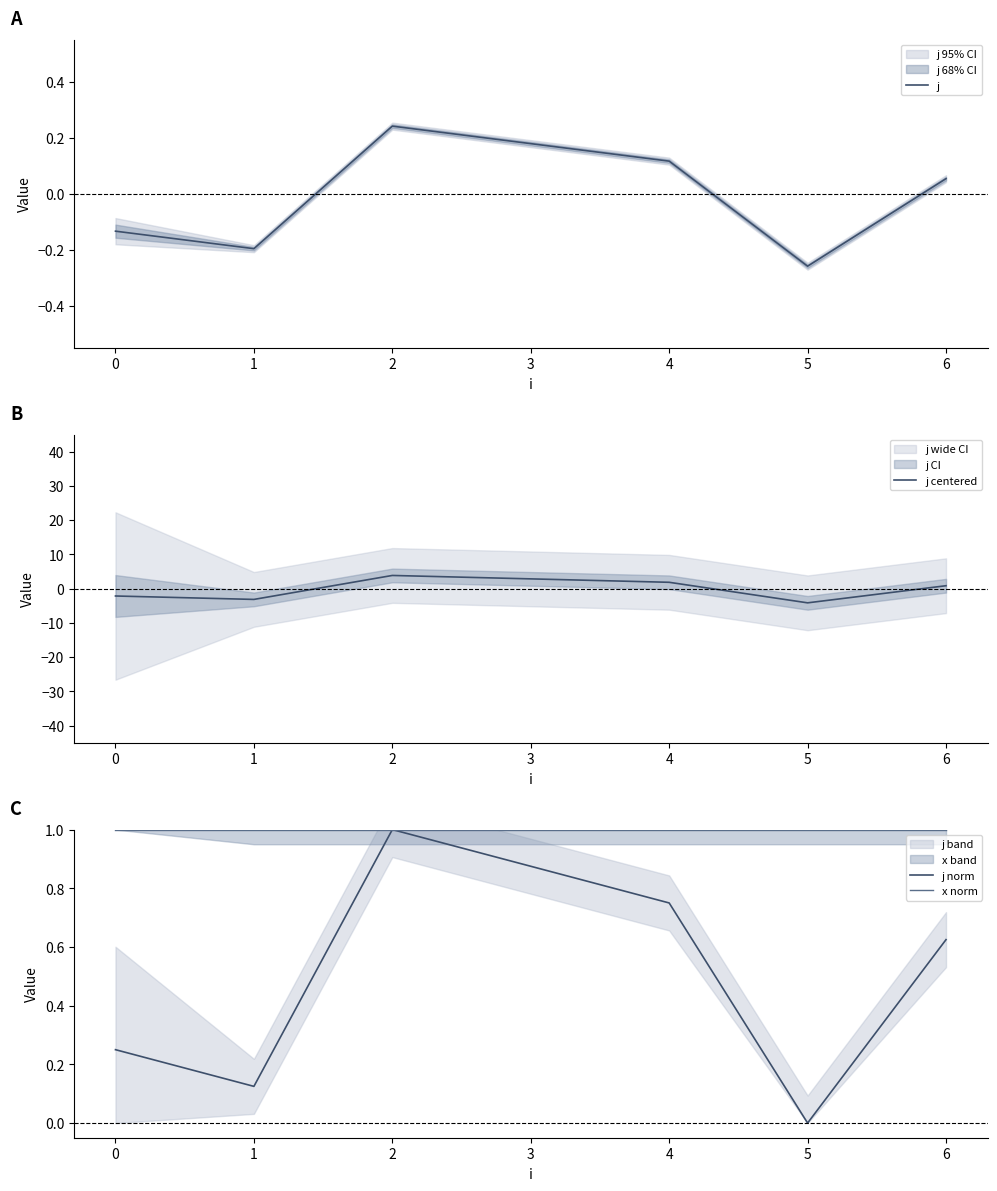

Is this an area chart (filled region under the line)?

No